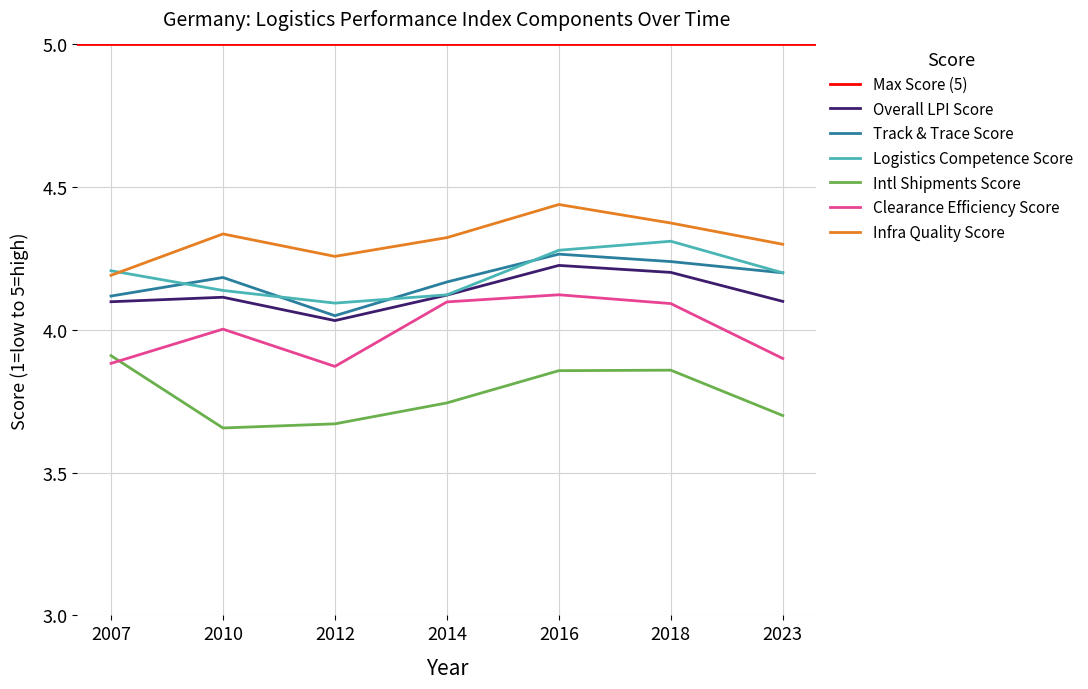

What value does the Intl Shipments Score series have at 2023?

3.7